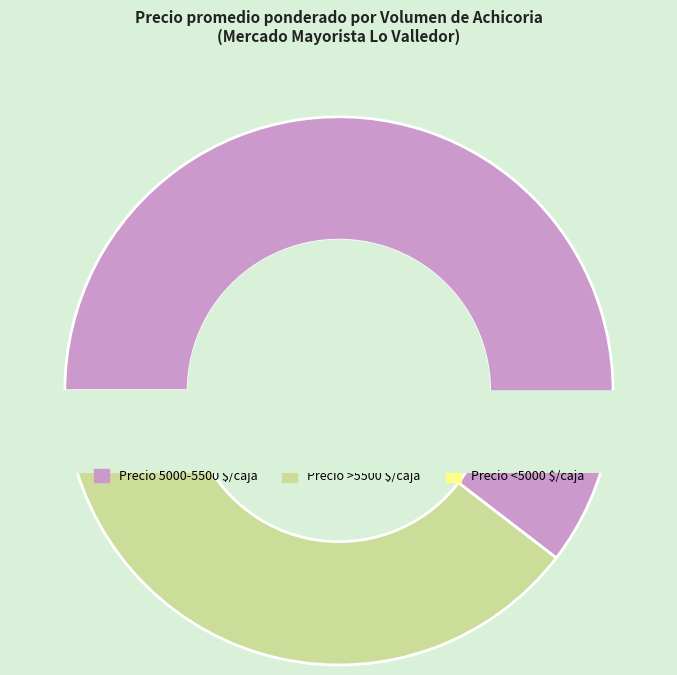

To the nearest percent, what percentage of the pie is 250?

4%